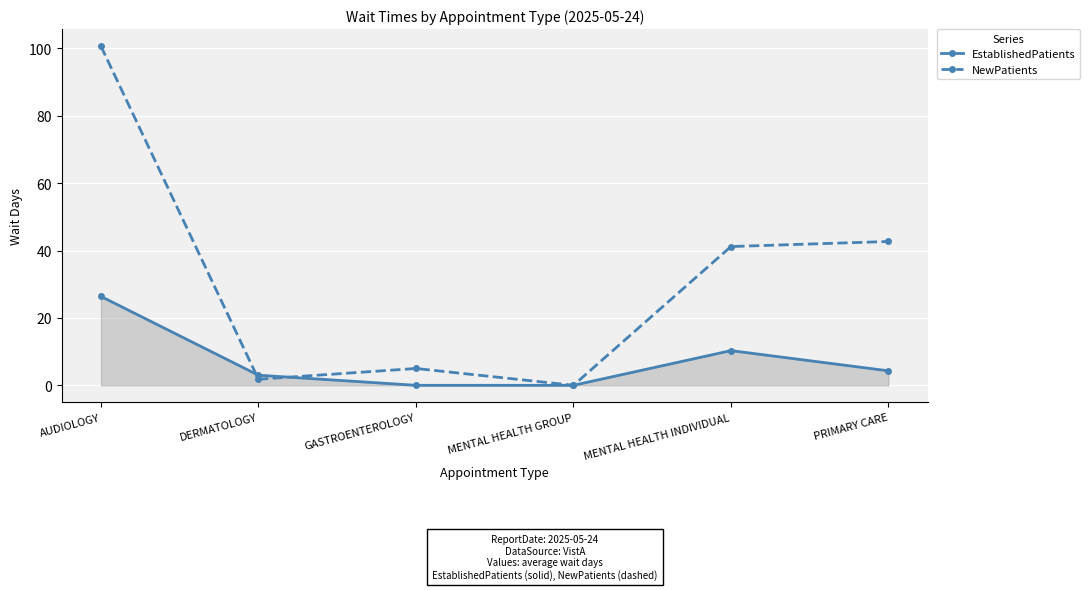

What is the spread (max minus min) of values at GASTROENTEROLOGY?

5.0